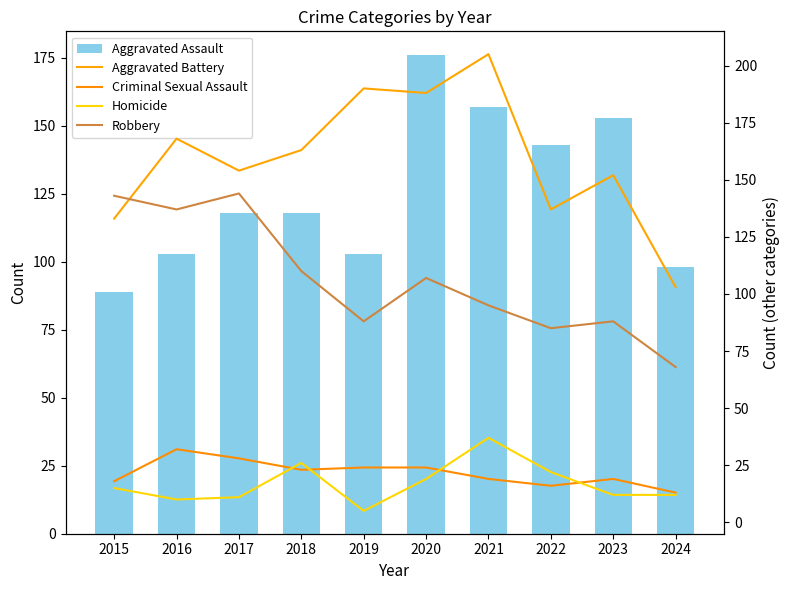

What is the difference between the Robbery values at 2017 and 2018?

34